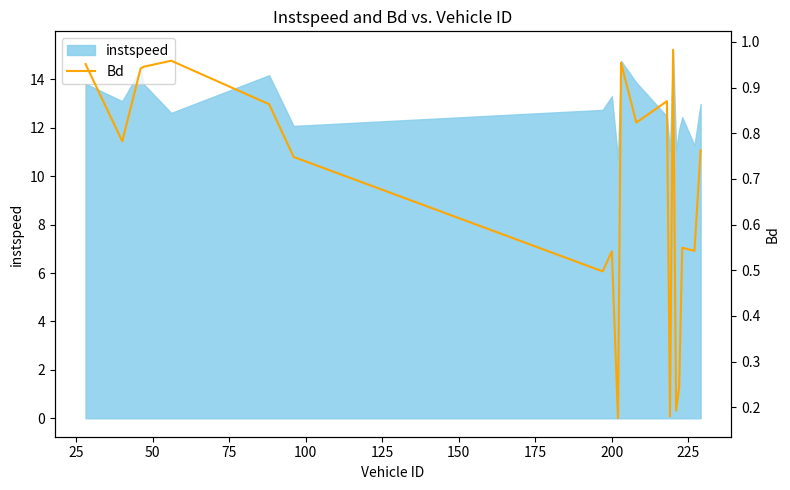

Reading left to right, extract all data points from this chart.

1.0	0.8	0.9	0.9	1.0	0.9	0.7	0.5	0.5	0.2	1.0	0.8	0.9	0.2	1.0	0.2	0.2	0.5	0.5	0.8